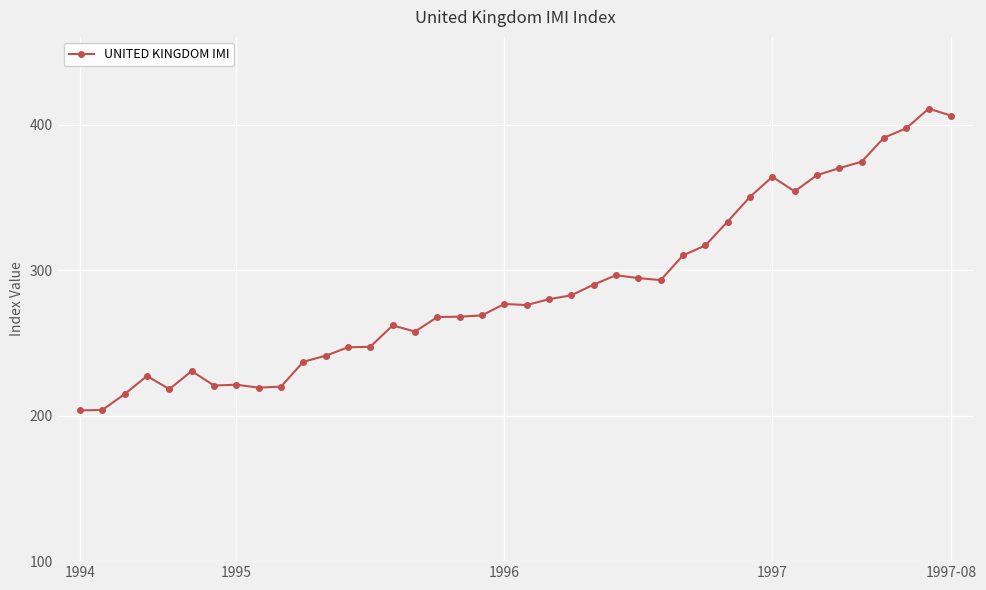

What is the value of the 13th point from the left?

247.0